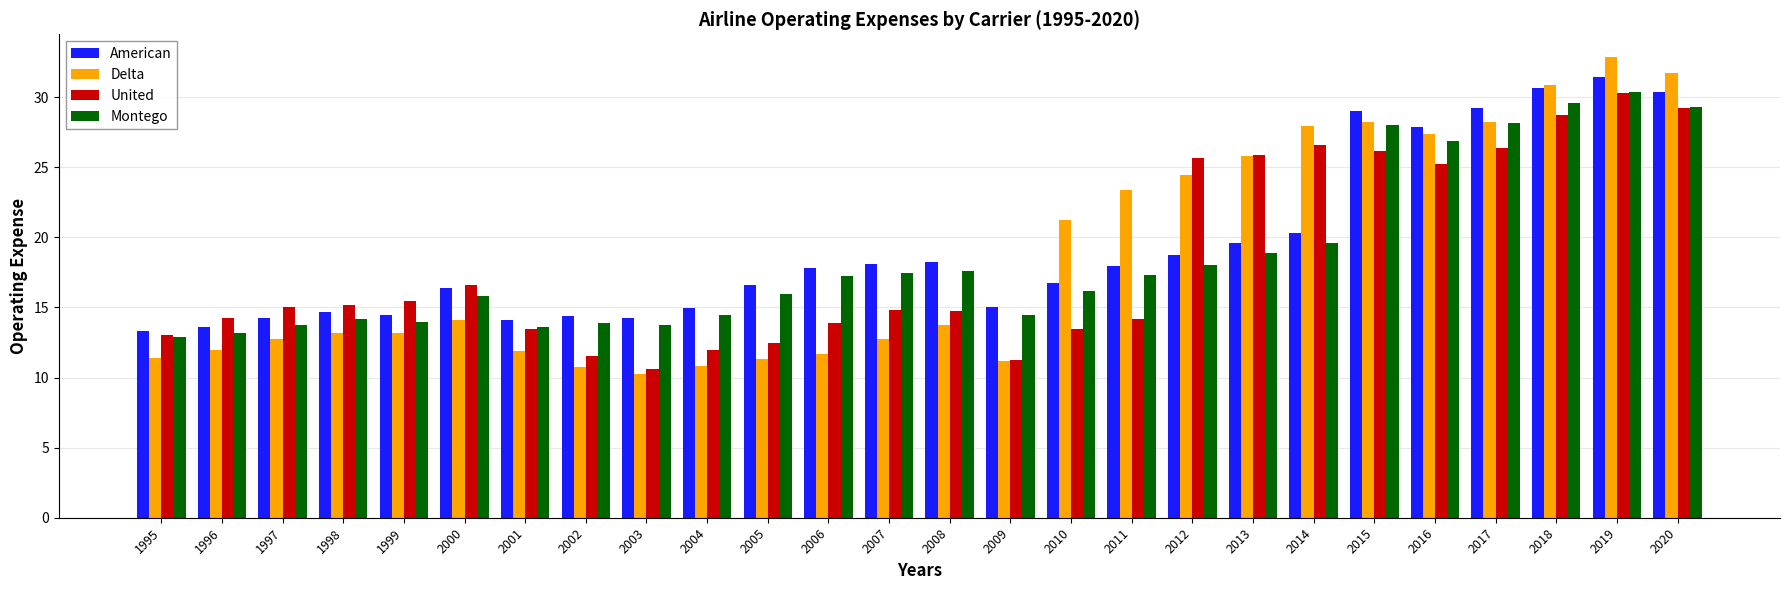

Is the value of United at 2018 greater than the value of Delta at 1998?

Yes